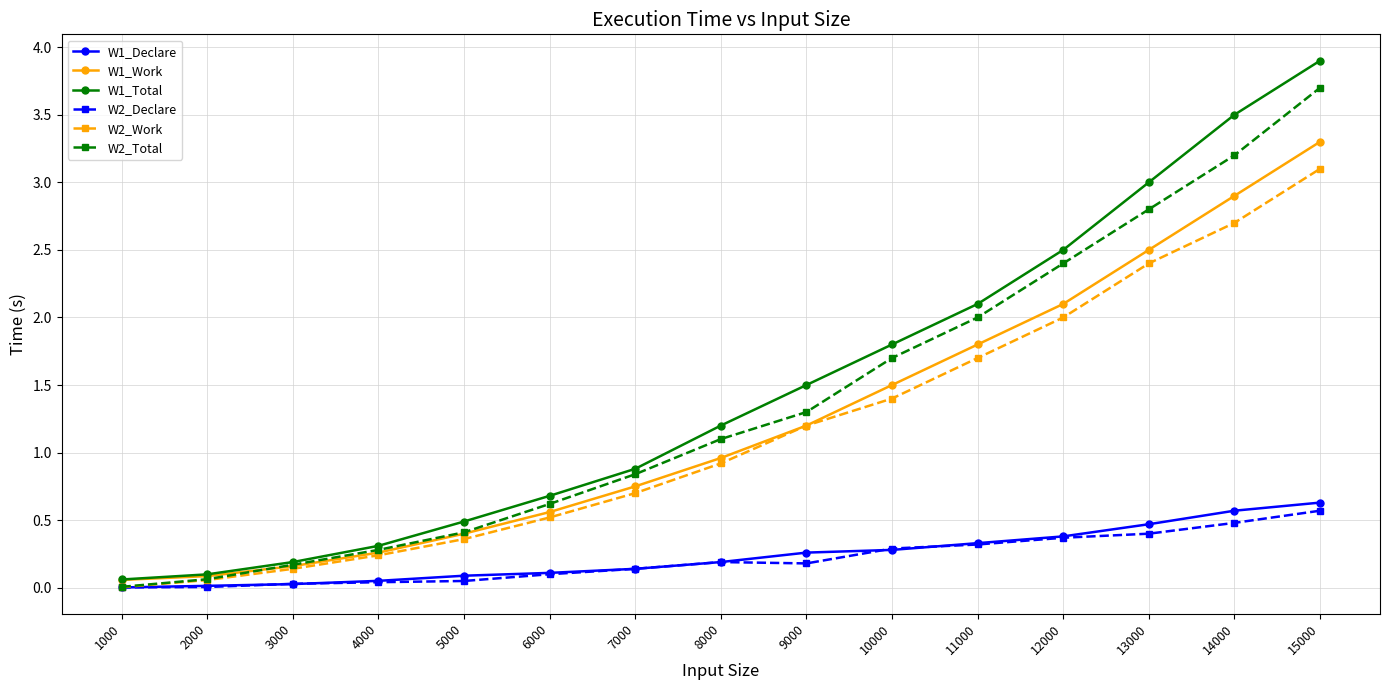

True or false: W1_Total has more than 1 points higher than both neighbors.

False